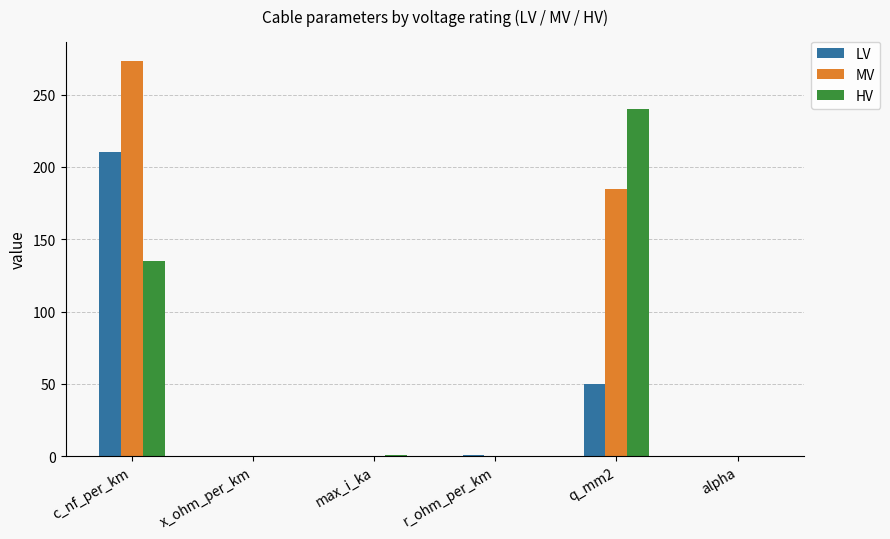

What are all the series names shown in the legend?

LV, MV, HV